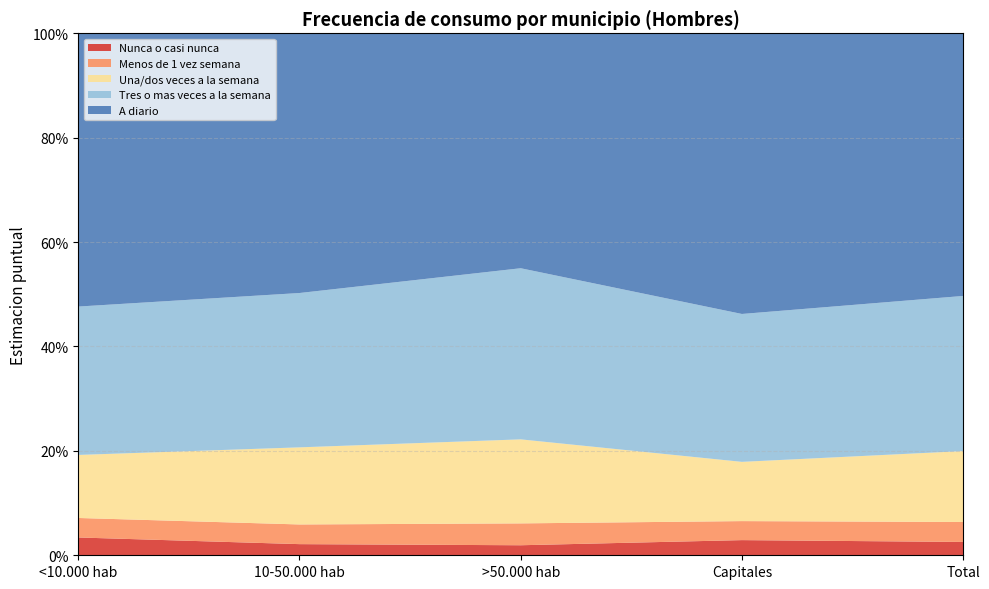

Reading left to right, extract all data points from this chart.

Nunca o casi nunca: <10.000 hab=0.0	10-50.000 hab=0.0	>50.000 hab=0.0	Capitales=0.0	Total=0.0
Menos de 1 vez semana: <10.000 hab=0.0	10-50.000 hab=0.0	>50.000 hab=0.0	Capitales=0.0	Total=0.0
Una/dos veces a la semana: <10.000 hab=0.1	10-50.000 hab=0.1	>50.000 hab=0.2	Capitales=0.1	Total=0.1
Tres o mas veces a la semana: <10.000 hab=0.3	10-50.000 hab=0.3	>50.000 hab=0.3	Capitales=0.3	Total=0.3
A diario: <10.000 hab=0.5	10-50.000 hab=0.5	>50.000 hab=0.5	Capitales=0.5	Total=0.5